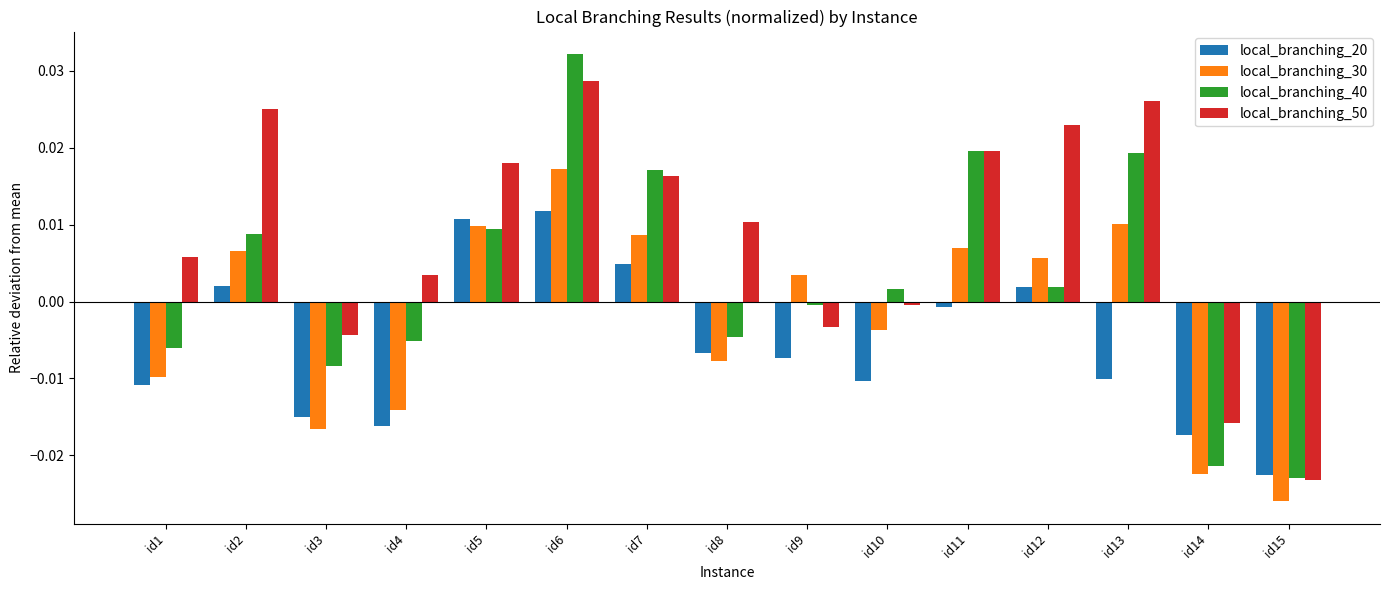

At id6, list the series in order from largest to smallest.

local_branching_40, local_branching_50, local_branching_30, local_branching_20